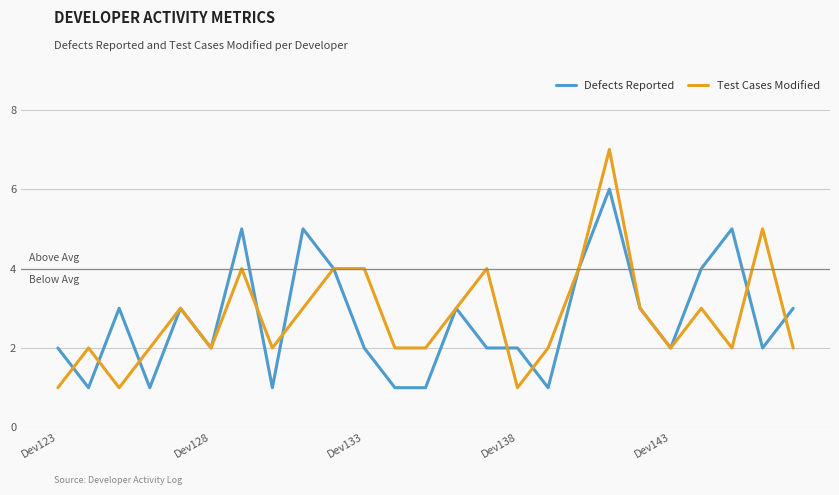

What is the greatest value displayed?

7